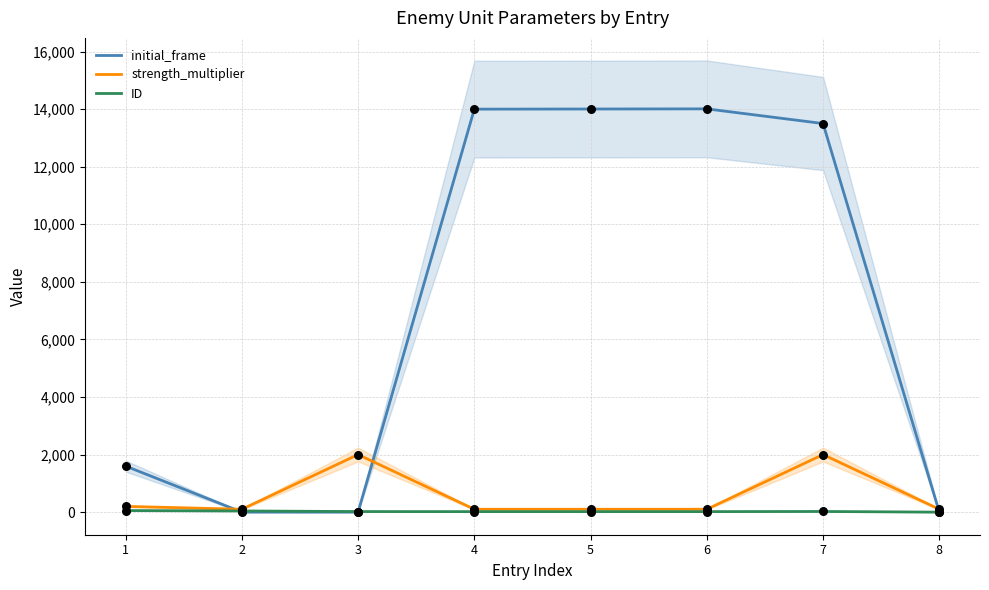

At which category is the sum across all series the highest?

7